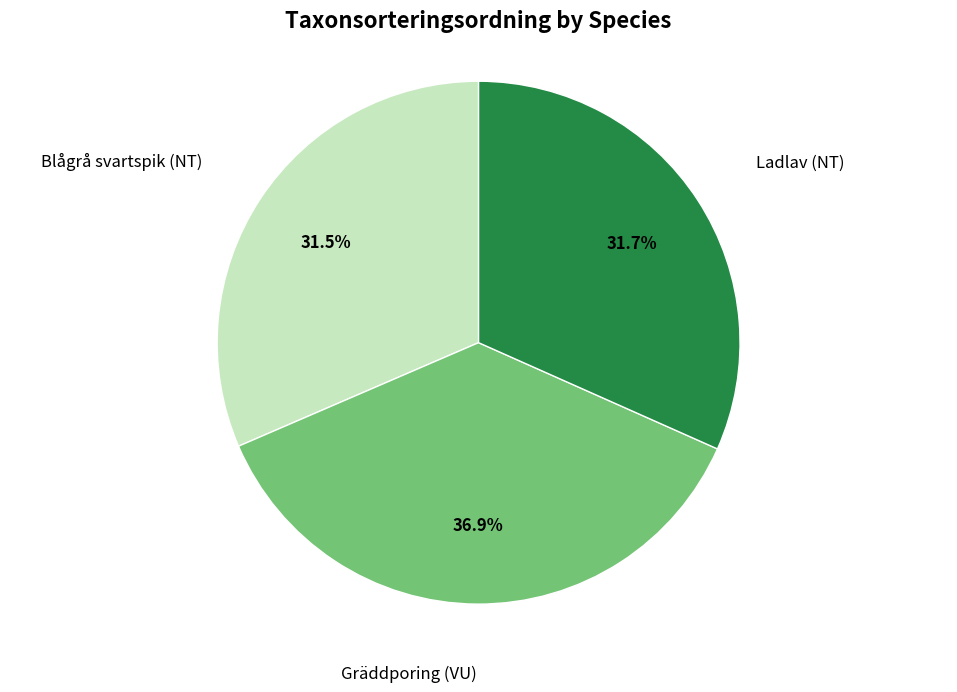

Which slice is the largest?

Gräddporing (VU)